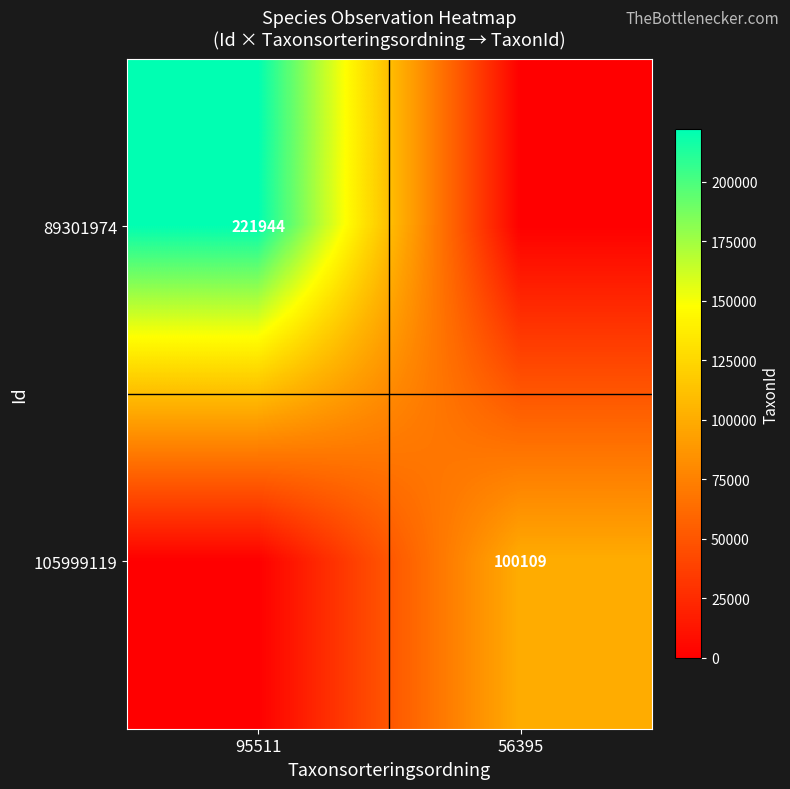

The 89301974 series shows 221944 at 95511. True or false?

True